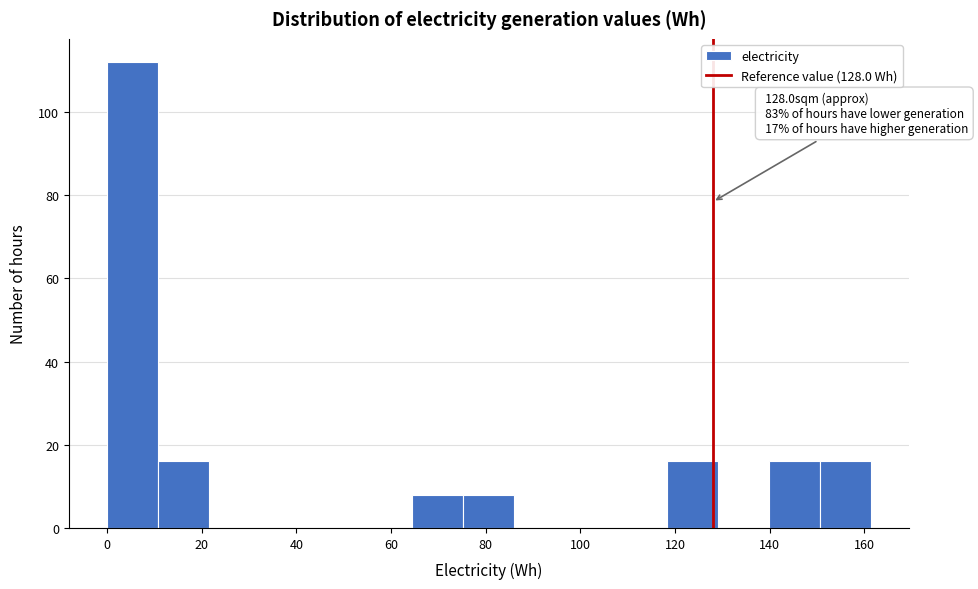

Which range on the x-axis has the tallest bar?

0 to 10